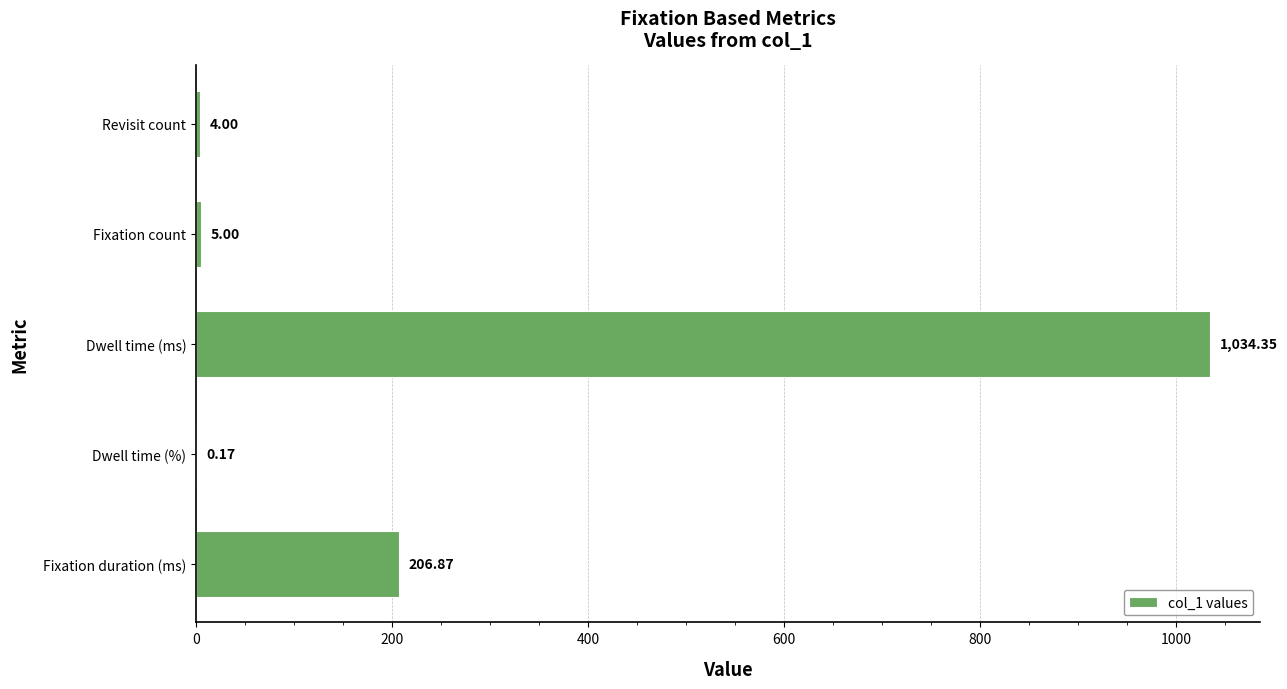

Count the number of categories in the chart.

5